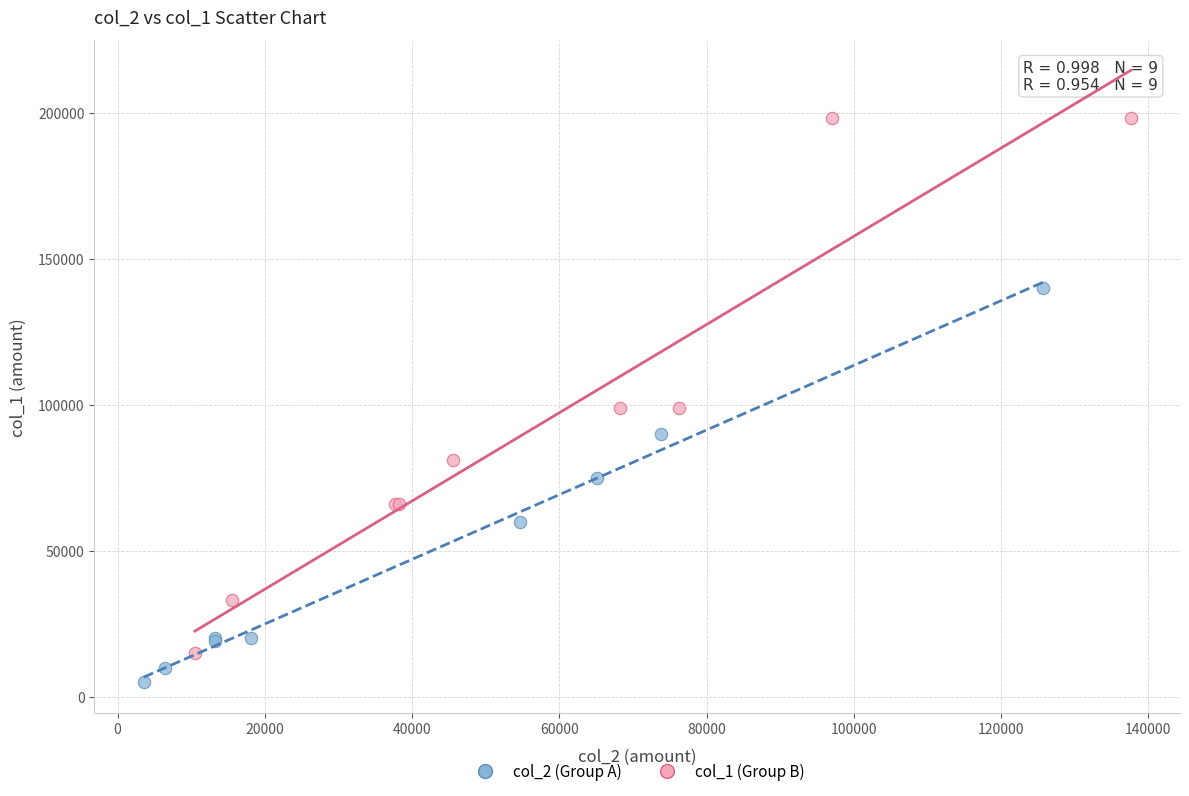

Which series reaches the maximum Y coordinate?

col_1 (Group B)